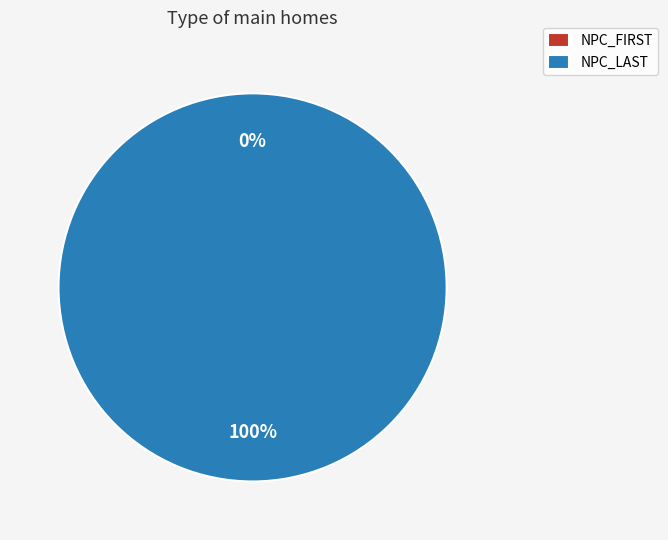

To the nearest percent, what is the average slice percentage?

50%